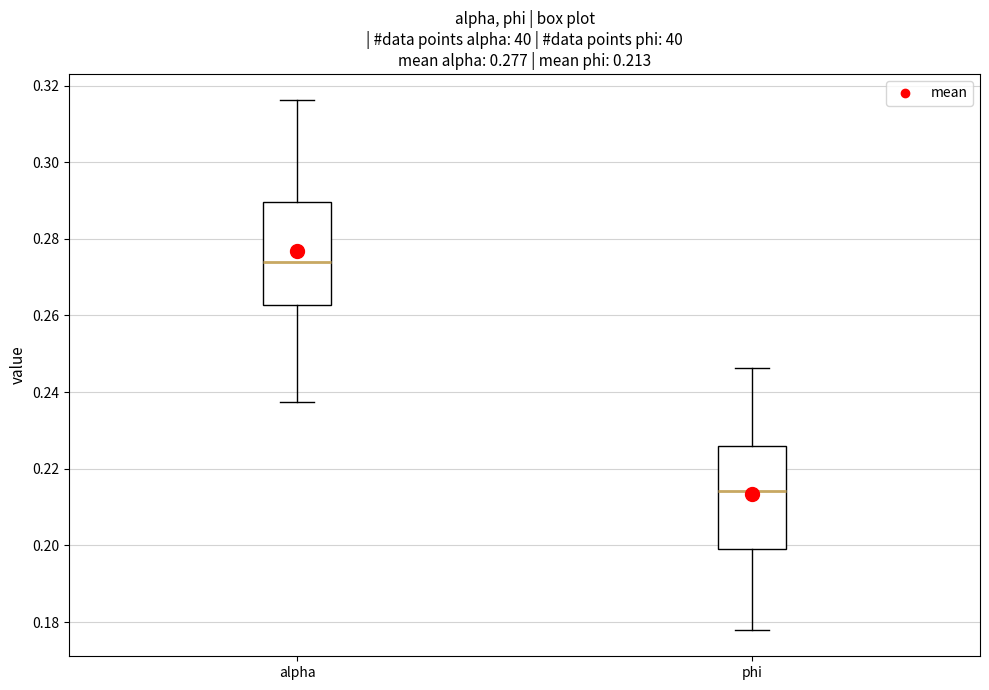

Which box's median line is the lowest?

phi